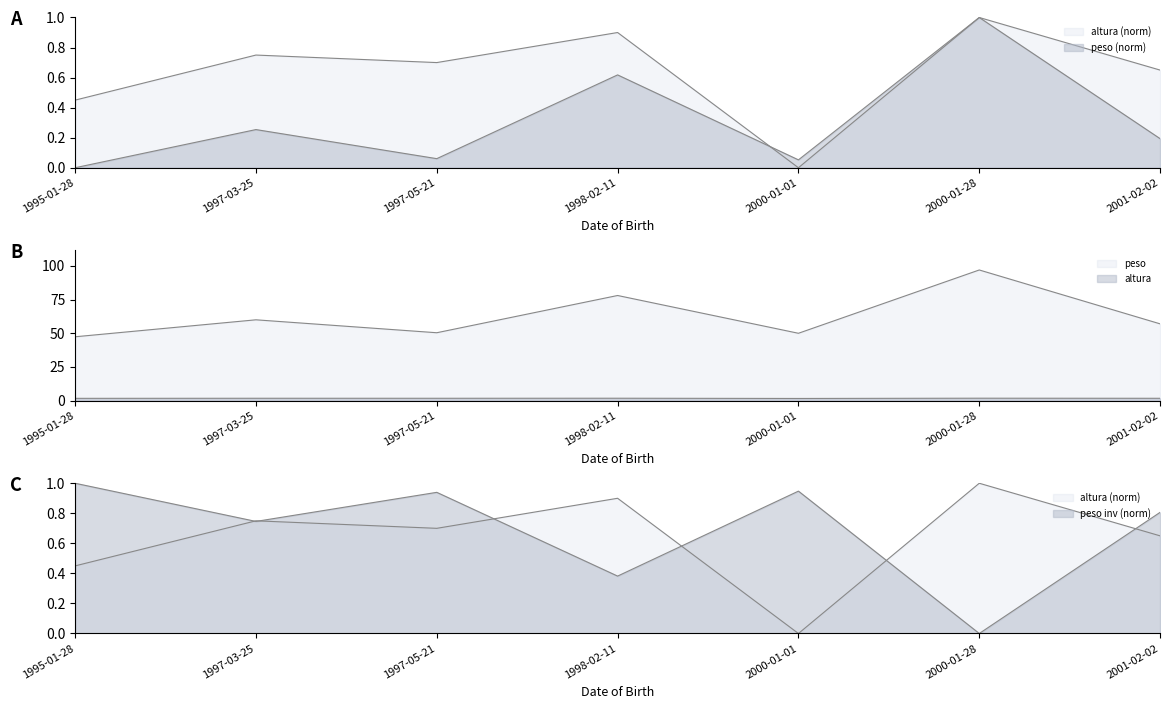

Is it true that altura equals 1.3 at 1997-03-25?

False